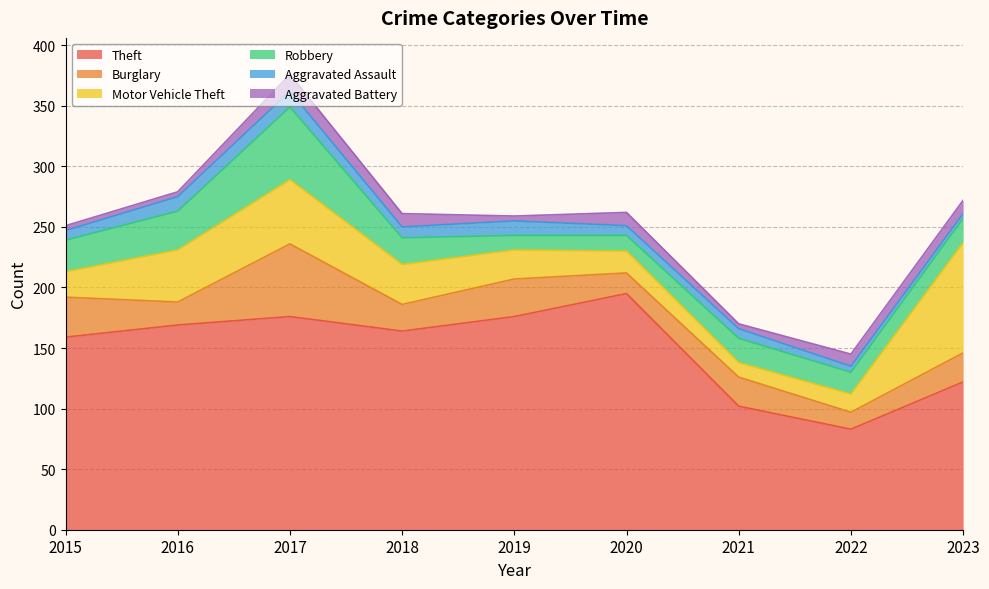

What is the difference between the Aggravated Assault values at 2021 and 2019?

4